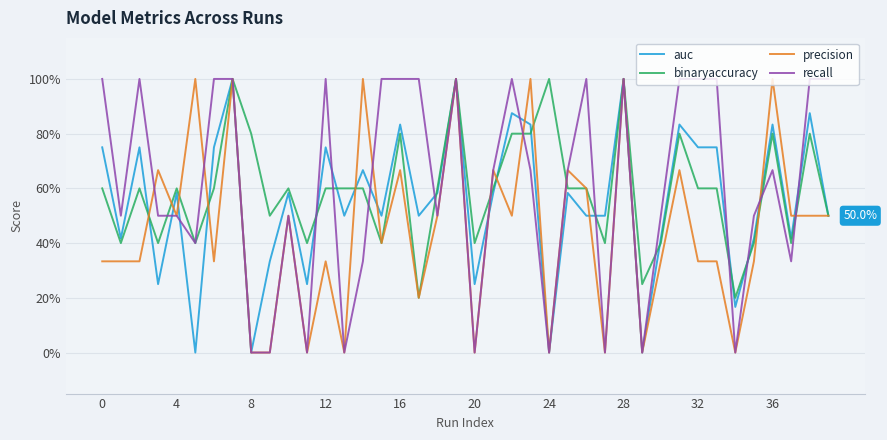

What are all the series names shown in the legend?

auc, binaryaccuracy, precision, recall